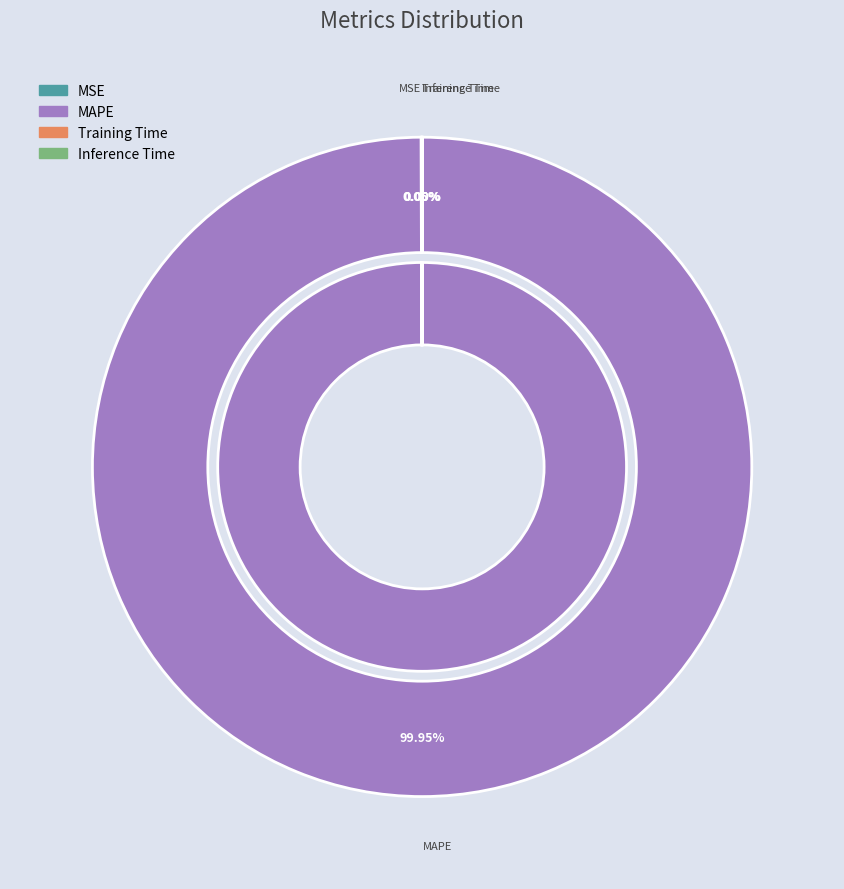

True or false: Inference Time accounts for 0% of the total.

True